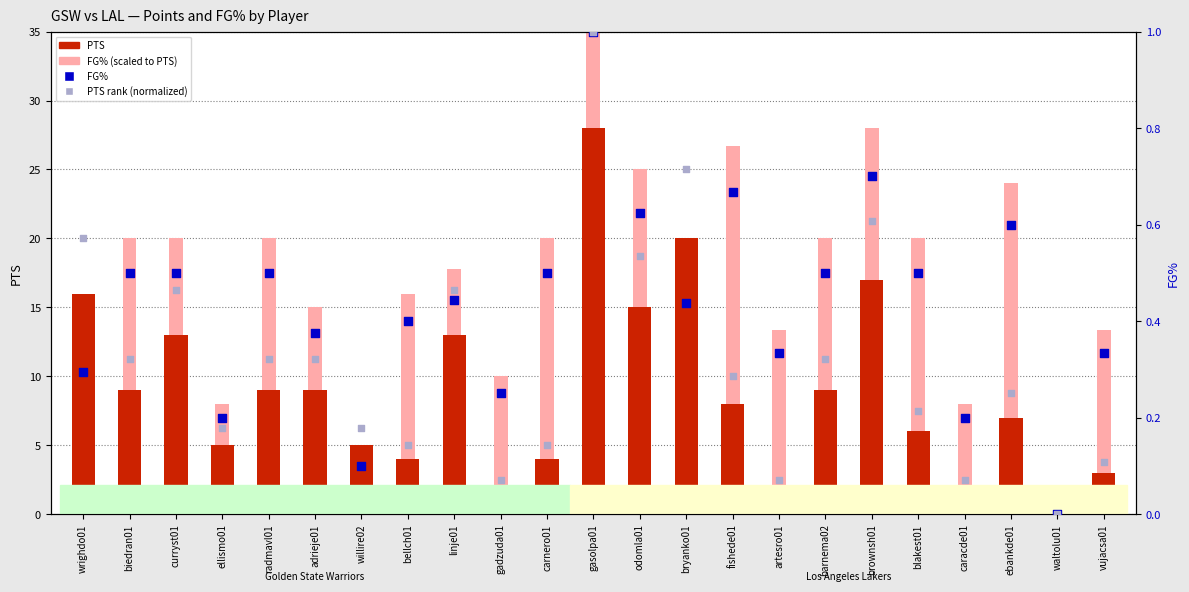

Which series reaches the maximum Y coordinate?

FG% (scaled)